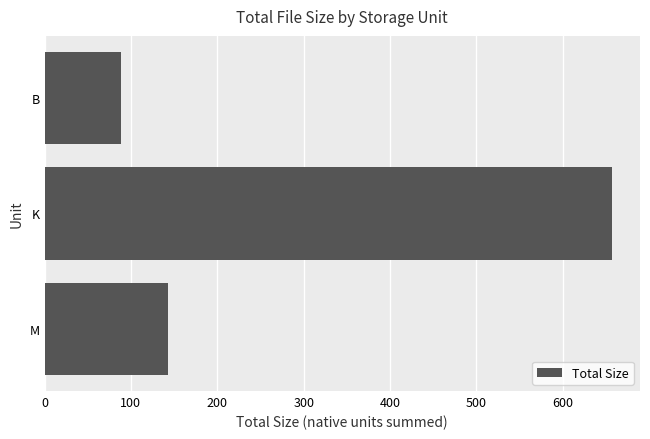

The value at B is 42.1. True or false?

False